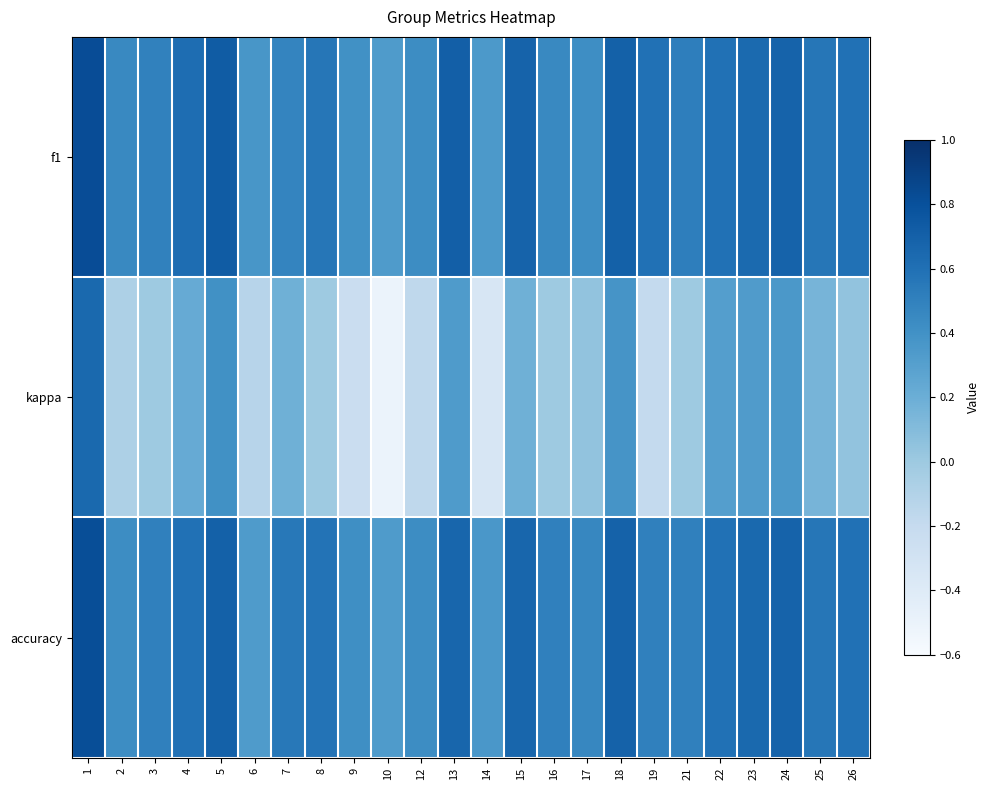

What is the maximum value shown in the chart?

0.8